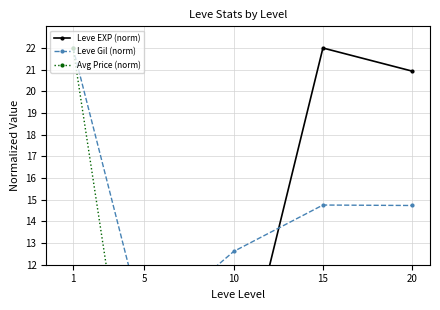

List the series in order of their peak value, lowest first.

Leve EXP (norm), Leve Gil (norm), Avg Price (norm)